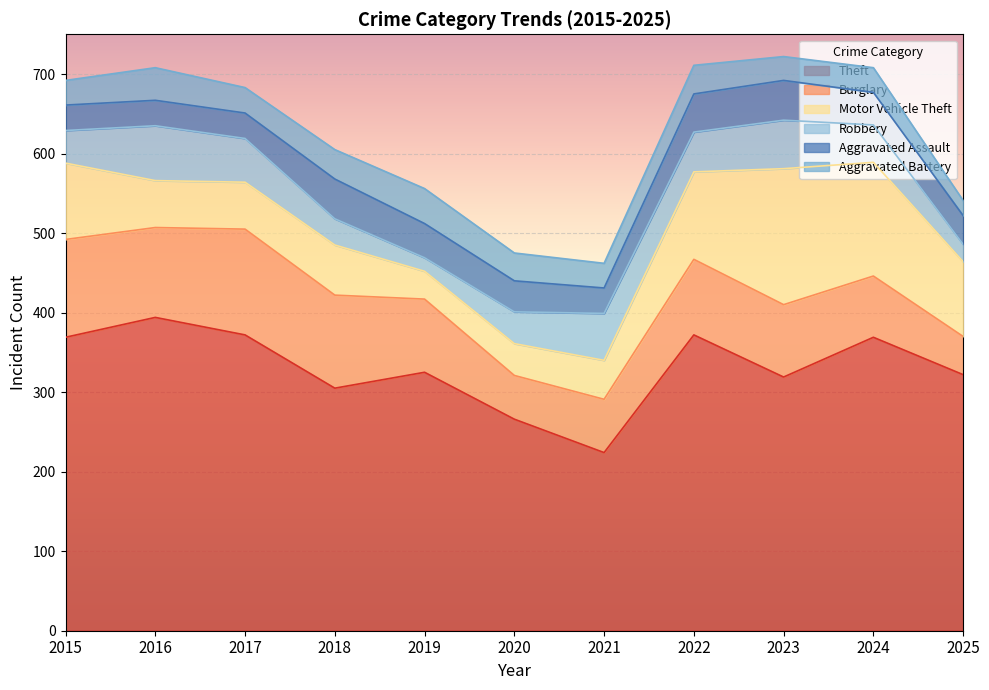

How many interior local peaks does the Theft series have?

4